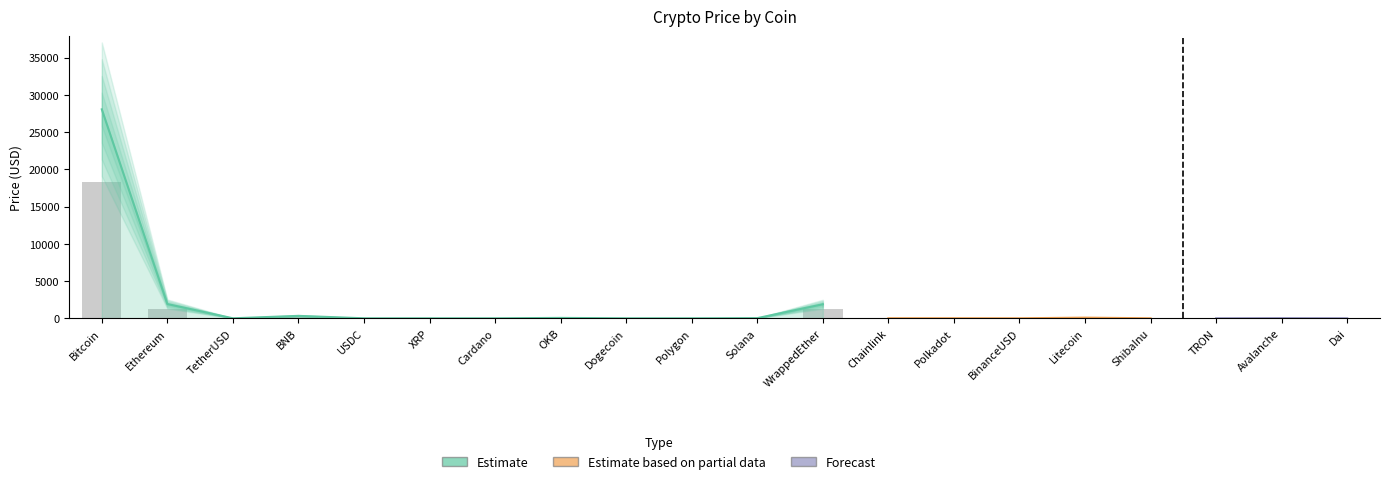

Where does the data first go above 3?

Bitcoin